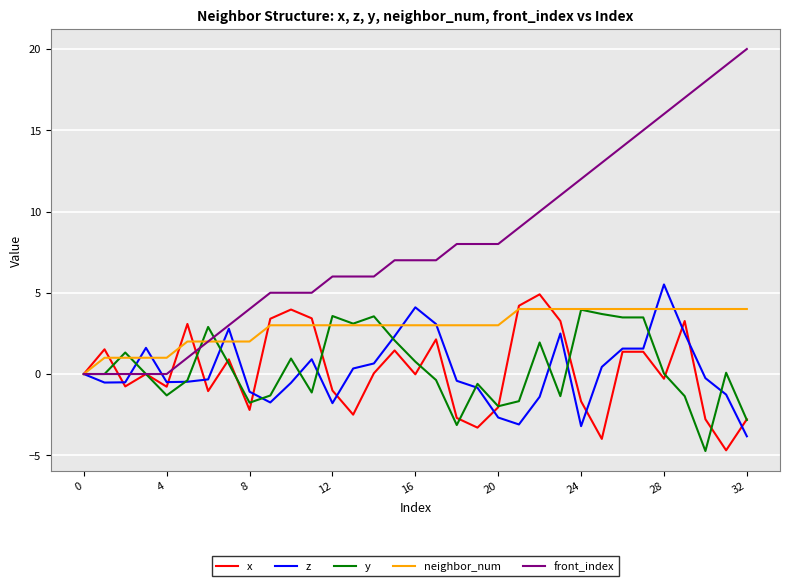

Which series has the largest range (max minus min)?

front_index